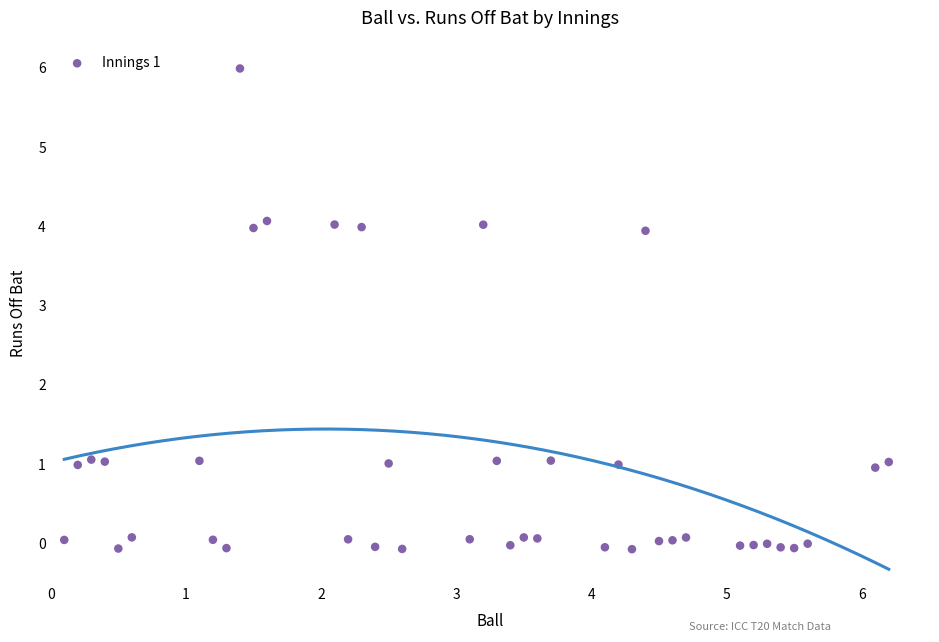

What is the range of Y values (max minus min)?

6.1